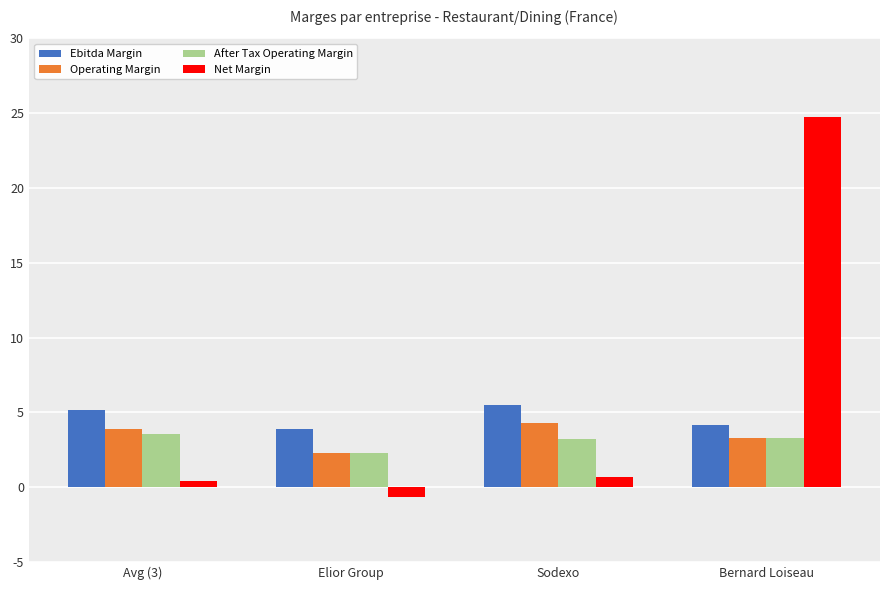

Does the chart contain stacked bars?

No